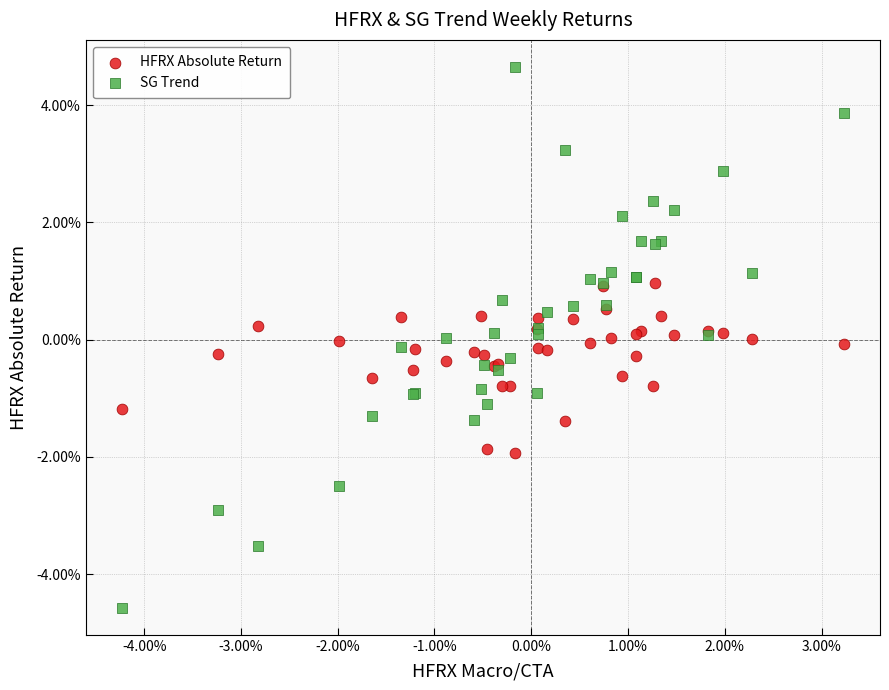

What are all the series names shown in the legend?

HFRX Absolute Return, SG Trend